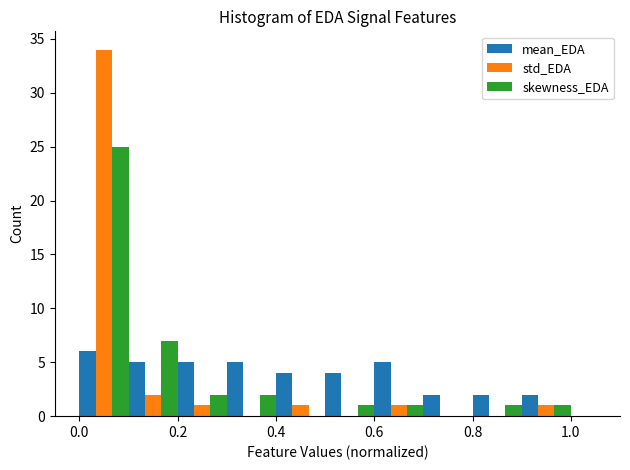

Reading left to right, list every range on the x-axis with the height of the bar of each series over it. The values are not printed on the chart, so give them approximately, as read against the axis.

0.0 to 0.1: mean_EDA=6	std_EDA=34	skewness_EDA=25
0.1 to 0.2: mean_EDA=5	std_EDA=2	skewness_EDA=7
0.2 to 0.3: mean_EDA=5	std_EDA=1	skewness_EDA=2
0.3 to 0.4: mean_EDA=5	std_EDA=0	skewness_EDA=2
0.4 to 0.5: mean_EDA=4	std_EDA=1	skewness_EDA=0
0.5 to 0.6: mean_EDA=4	std_EDA=0	skewness_EDA=1
0.6 to 0.7: mean_EDA=5	std_EDA=1	skewness_EDA=1
0.7 to 0.8: mean_EDA=2	std_EDA=0	skewness_EDA=0
0.8 to 0.9: mean_EDA=2	std_EDA=0	skewness_EDA=1
0.9 to 1.0: mean_EDA=2	std_EDA=1	skewness_EDA=1